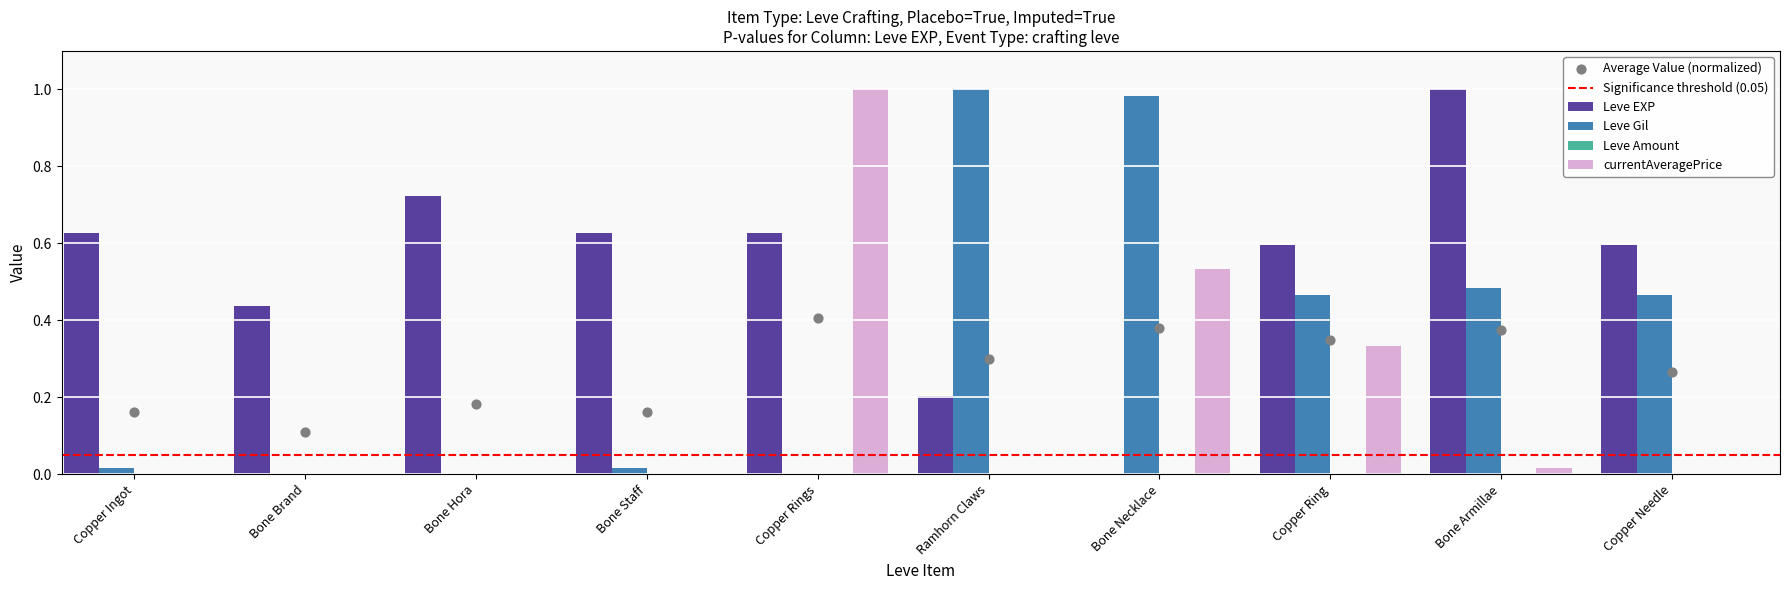

Which series contains the lowest Y value?

Leve EXP